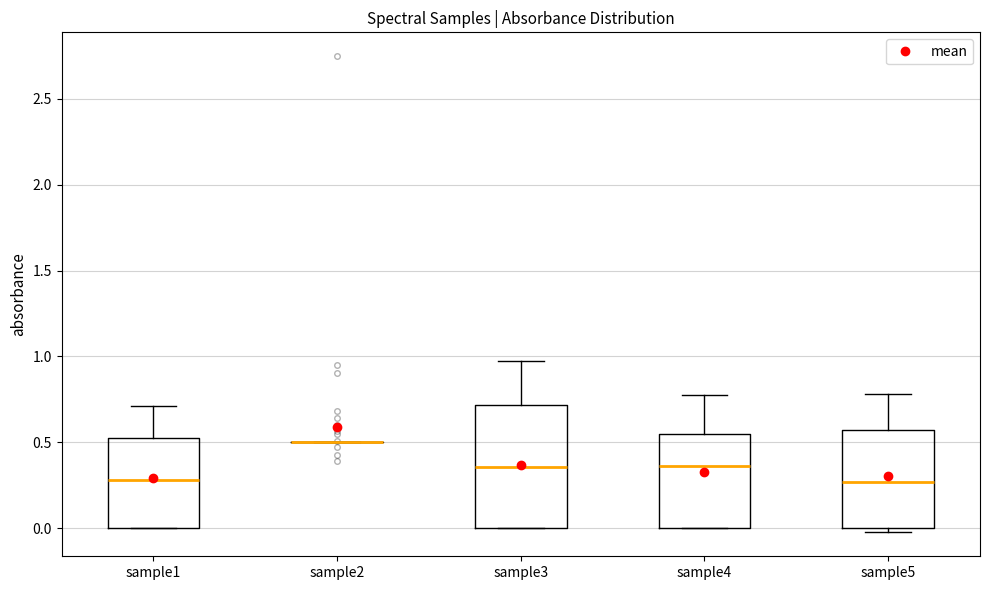

Reading left to right, read every box against the y-axis: the position of its median line, the range the box covers, and the ends of its whiskers. The values are not printed on the chart, so give them approximately, as read against the axis.

sample1: median 0.30, box 0.00 to 0.55, whiskers 0.00 to 0.70
sample2: box collapsed to a line at 0.50, whiskers 0.50 to 0.50
sample3: median 0.35, box 0.00 to 0.70, whiskers 0.00 to 0.95
sample4: median 0.35, box 0.00 to 0.55, whiskers 0.00 to 0.75
sample5: median 0.25, box 0.00 to 0.55, whiskers 0.00 (just below the box's lower edge) to 0.80